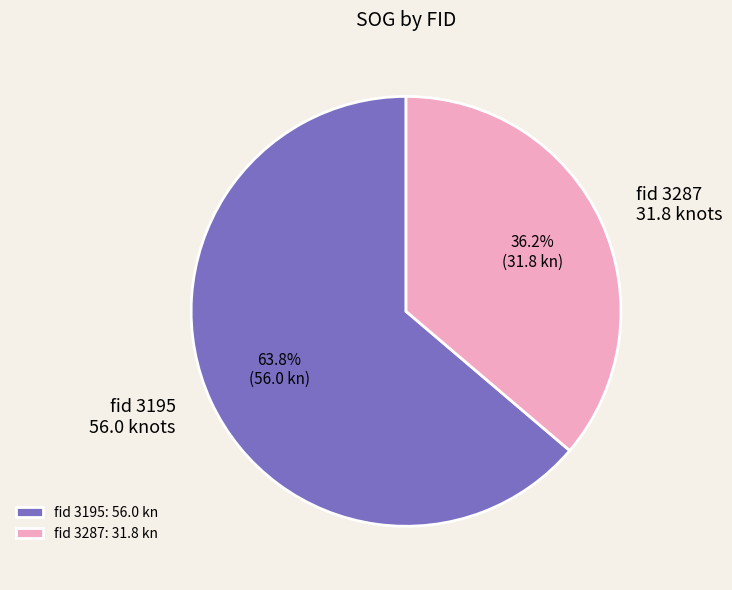

How much of the chart is everything except fid 3195?

36.2%